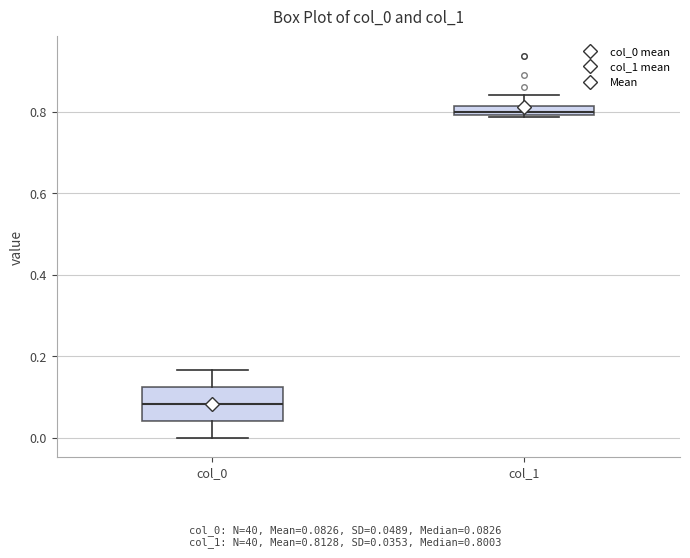

Which box is the tallest, from its lower edge to its upper edge?

col_0